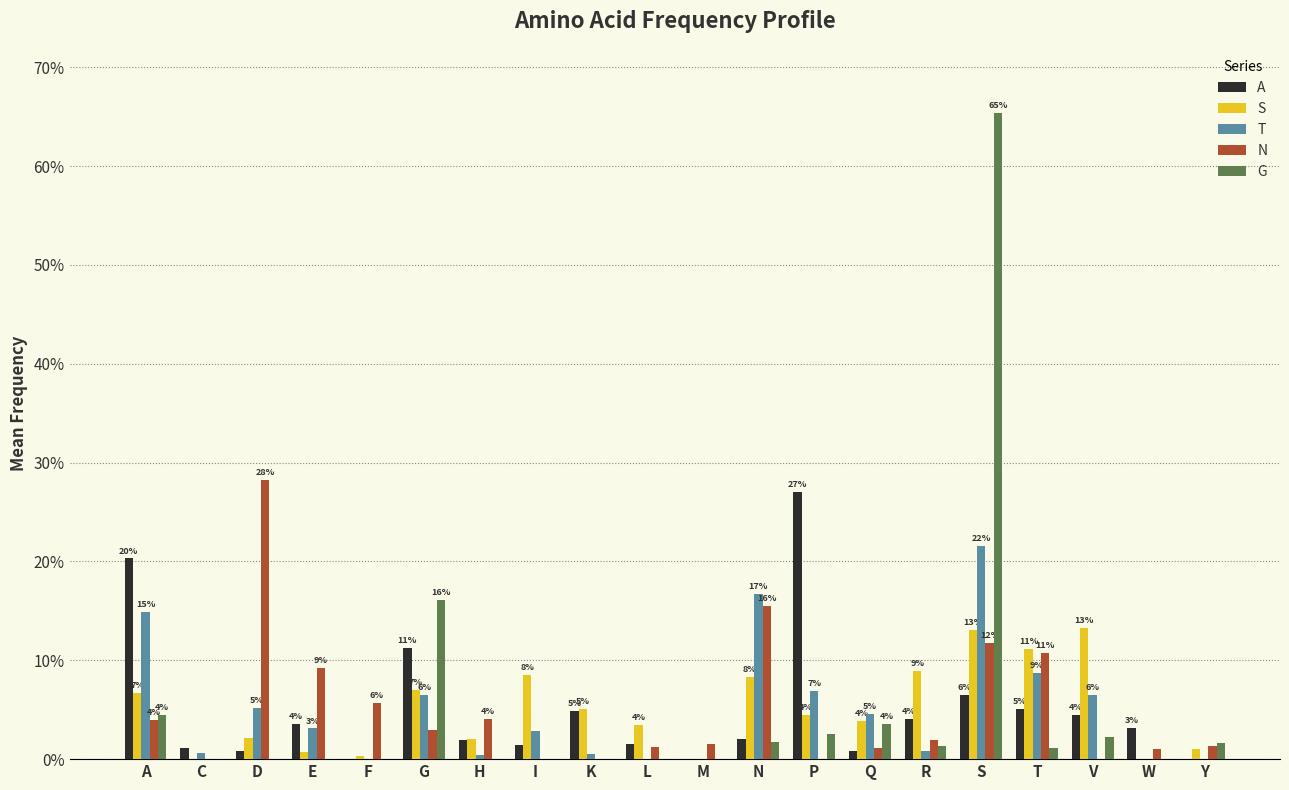

What is the total value across all series at F?

0.1